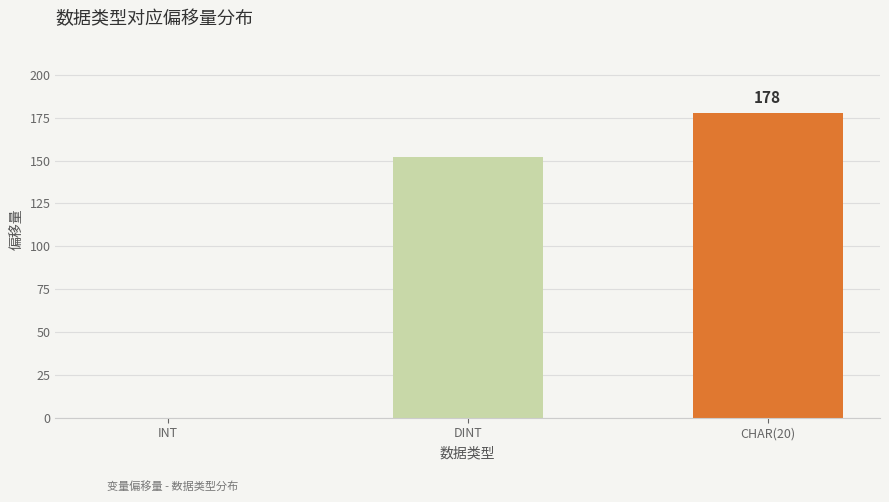

Reading right to left, transcribe all the data shown in this chart.

CHAR(20)=178	DINT=152	INT=0